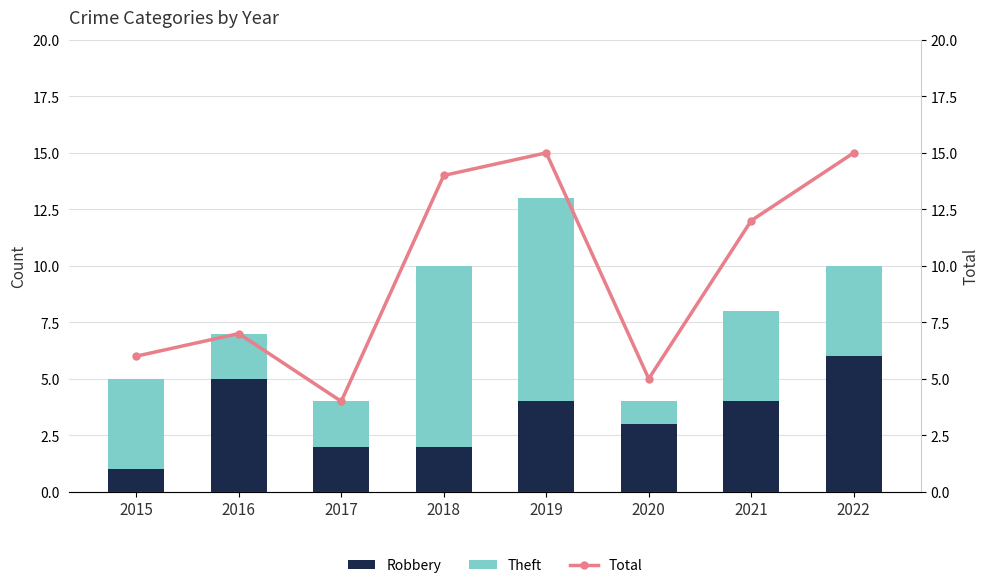

What value does the Robbery series have at 2016?

5